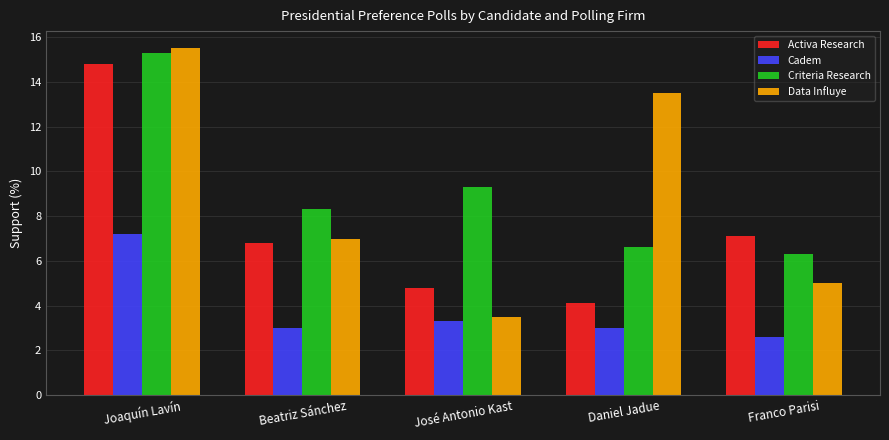

What is the value of the Activa Research bar at the 1st from the left?

14.8